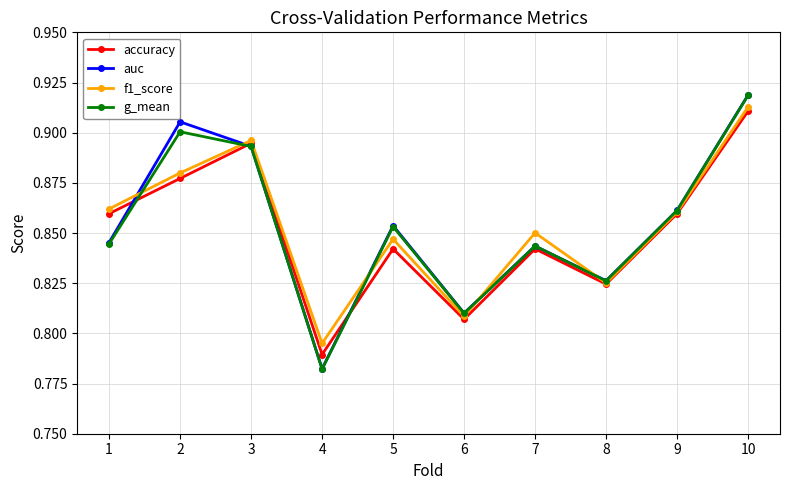

How many lines are shown in the chart?

4